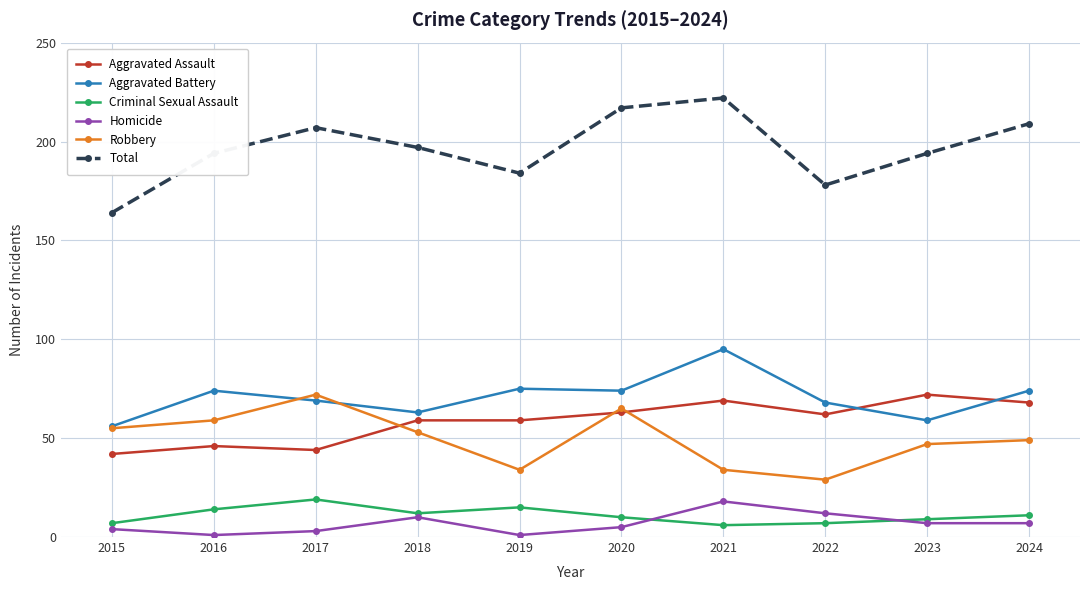

What is the difference between the highest and lowest values at 2021?

216